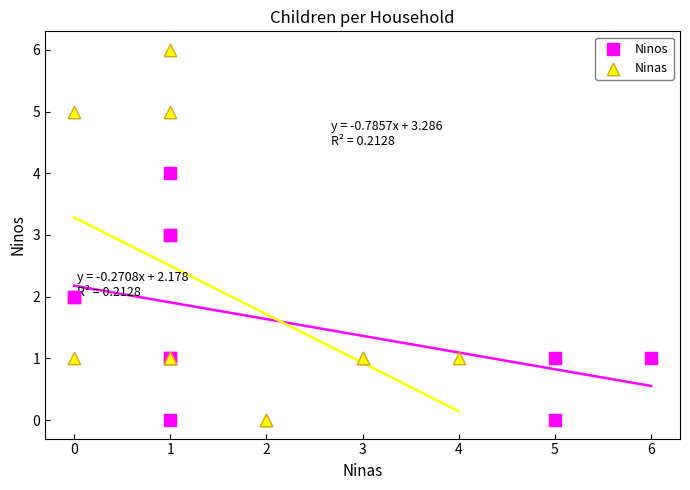

Which series contains the highest Y value?

Ninas